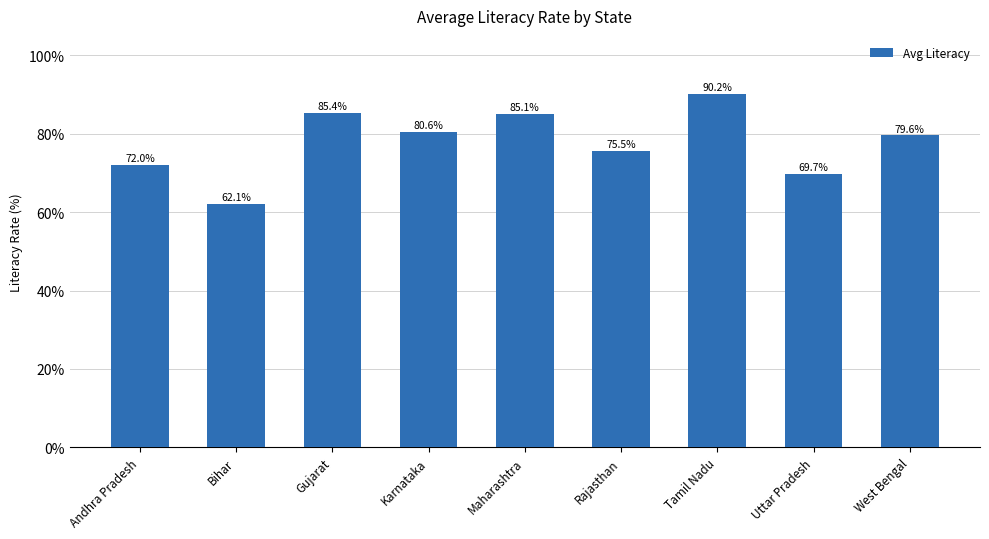

Which has a higher value, Karnataka or Gujarat?

Gujarat